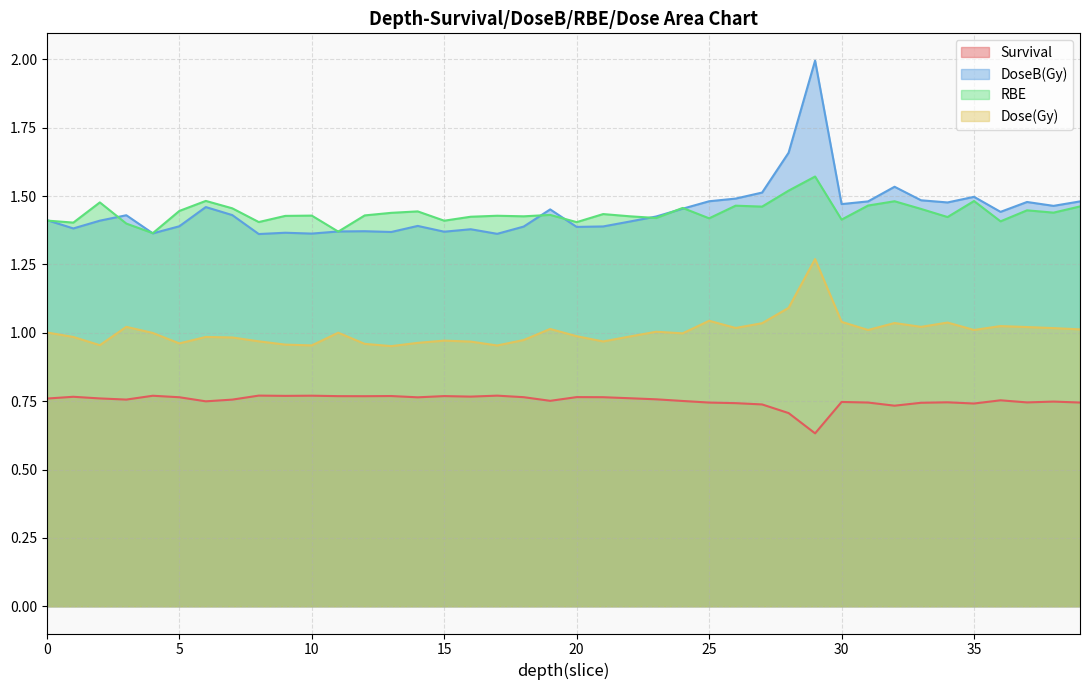

At how many categories does at least one series exceed 1?

40